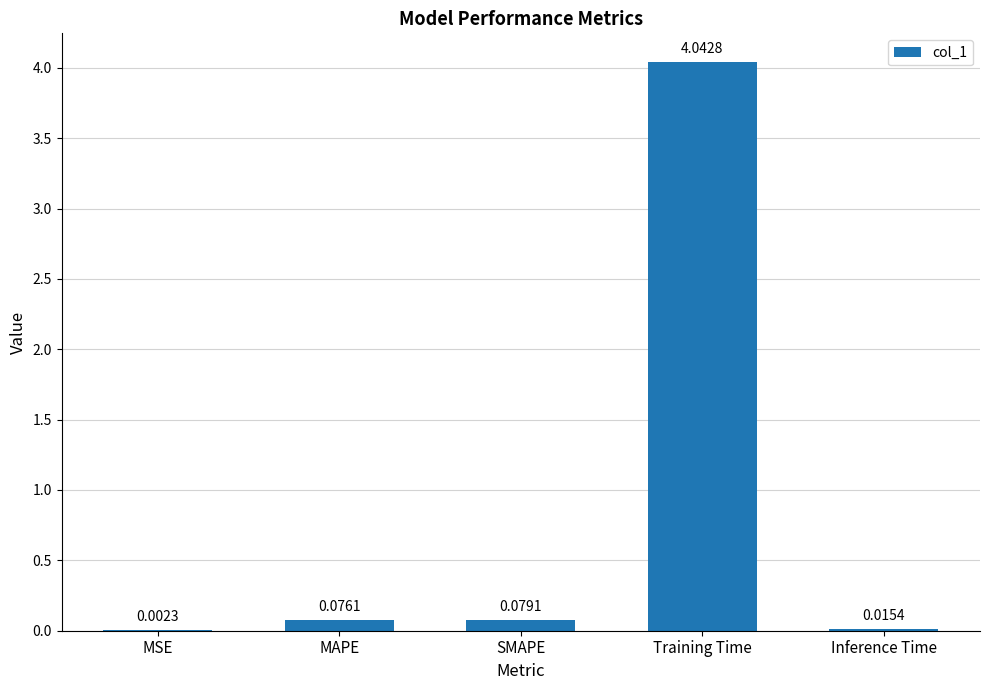

At which label is the value closest to 2?

SMAPE